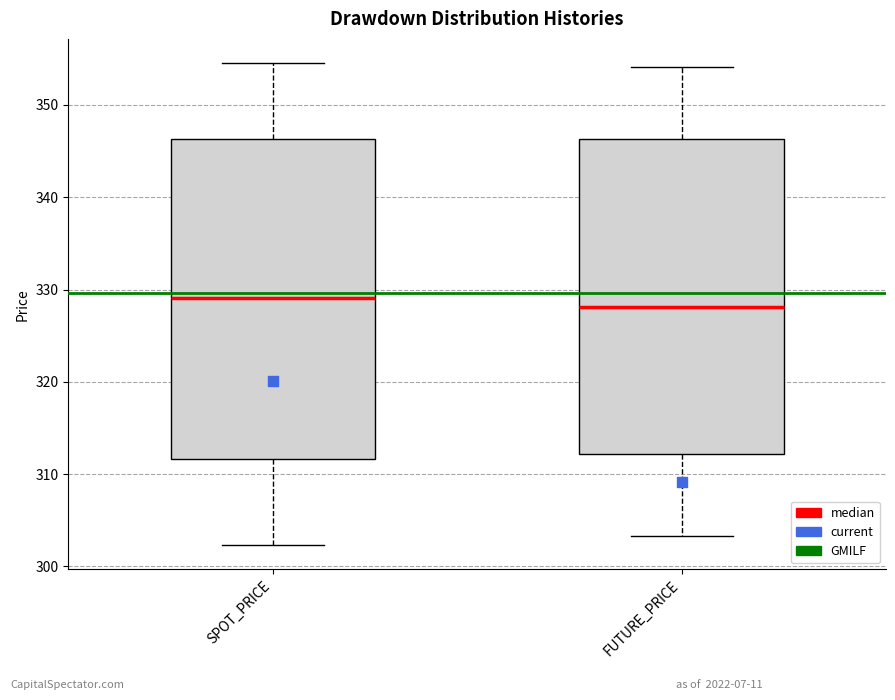

Reading left to right, read every box against the y-axis: the position of its median line, the range the box covers, and the ends of its whiskers. The values are not printed on the chart, so give them approximately, as read against the axis.

SPOT_PRICE: median 329, box 312 to 346, whiskers 302 to 355
FUTURE_PRICE: median 328, box 312 to 346, whiskers 303 to 354